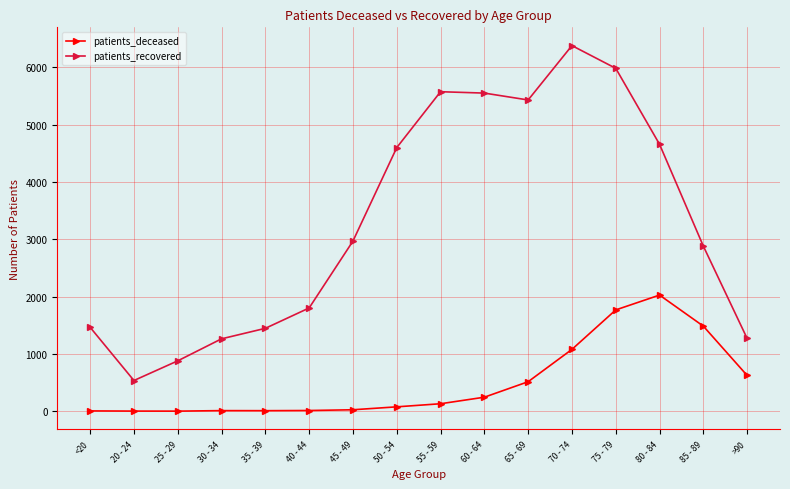

How many interior local valleys does the patients_recovered series have?

2